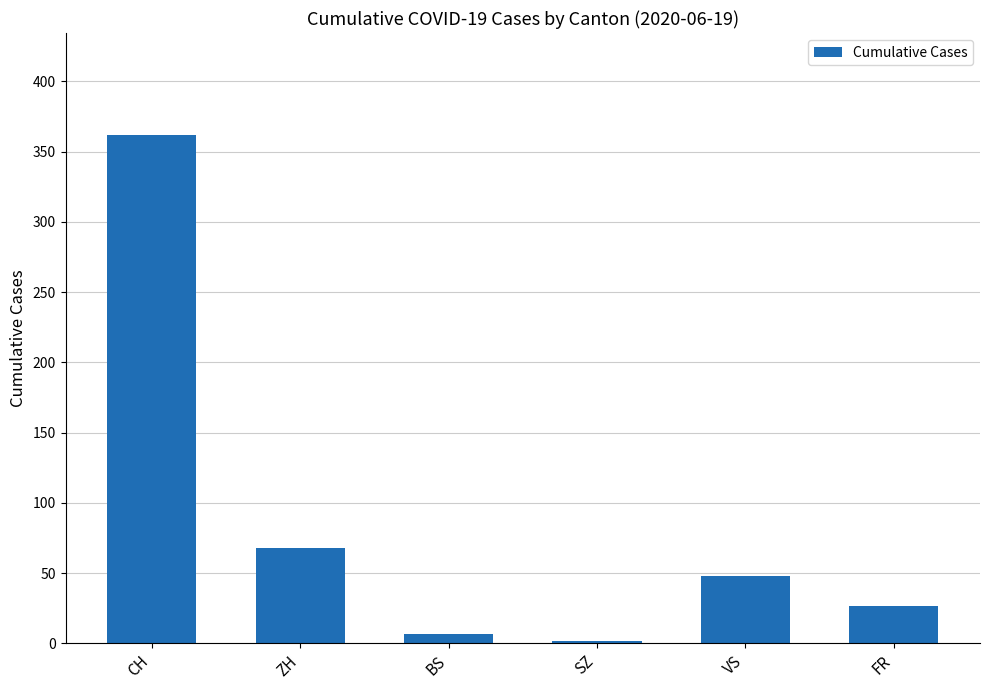

Is it true that the value at VS is 48?

True